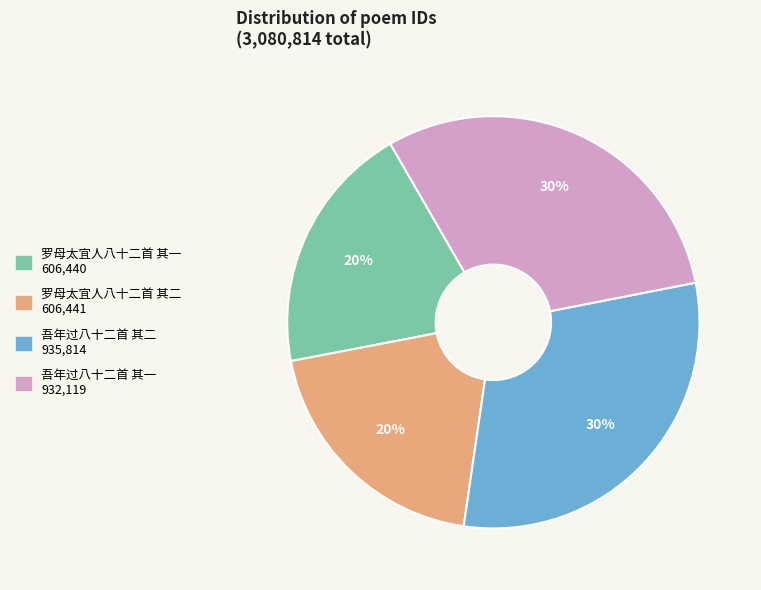

How many segments does this pie chart have?

4